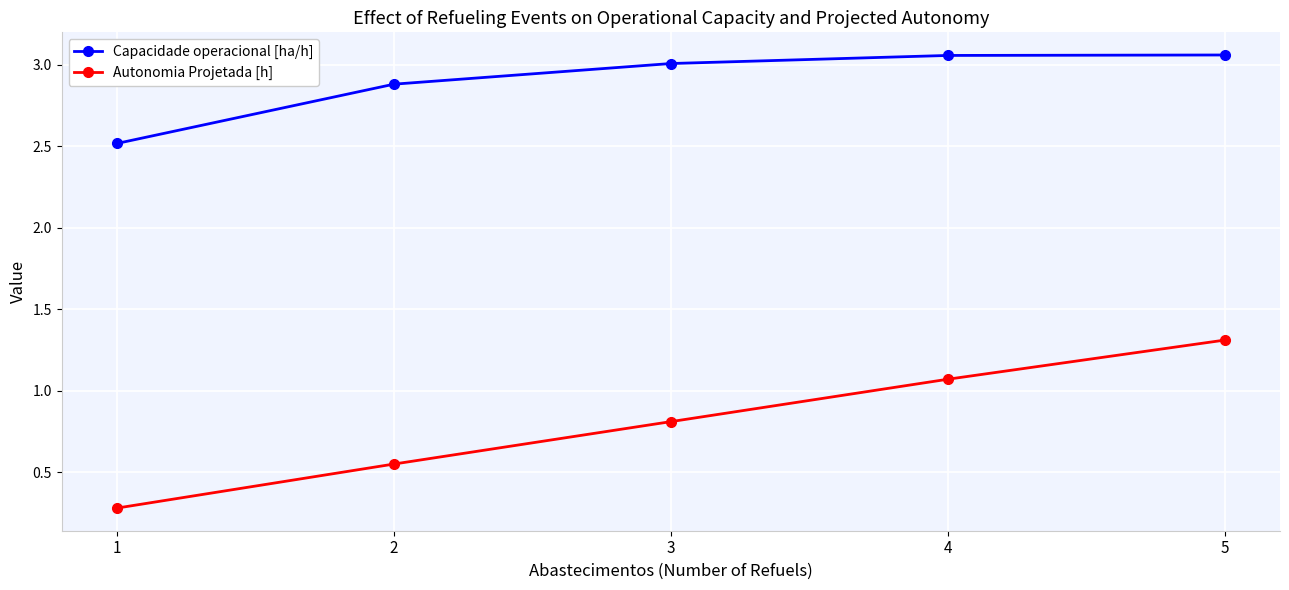

What are all the series names shown in the legend?

Capacidade operacional [ha/h], Autonomia Projetada [h]